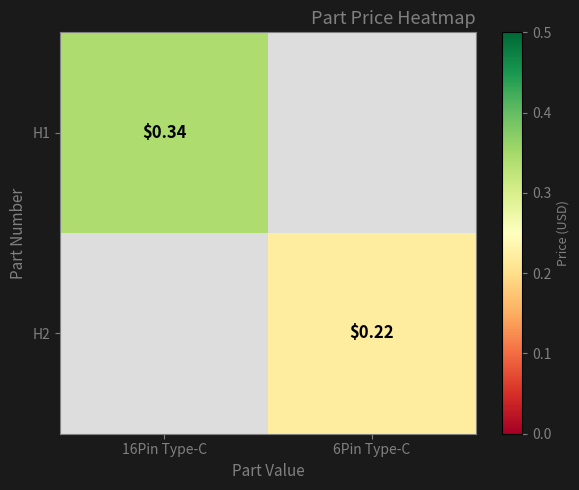

Which category has the highest value across all series?

16Pin Type-C